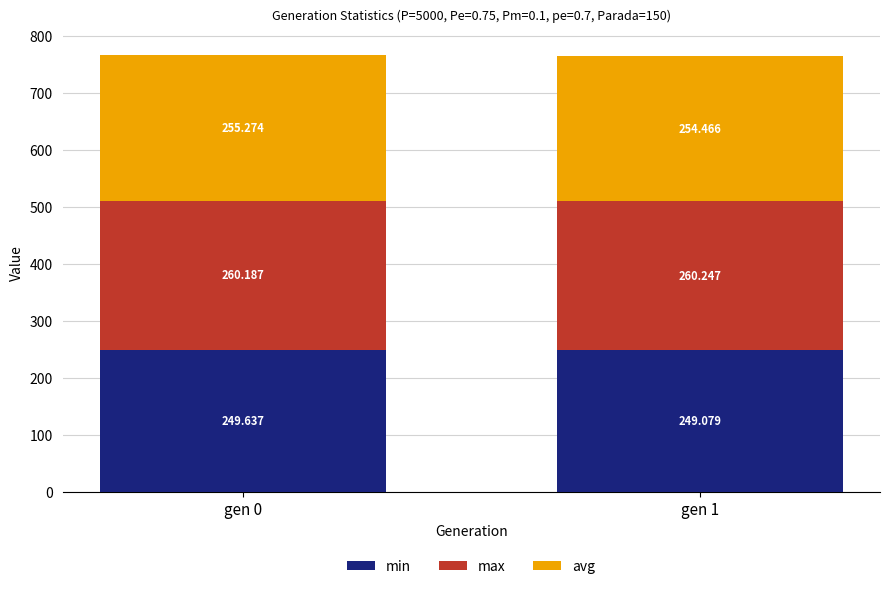

The max series shows 386.2 at gen 0. True or false?

False